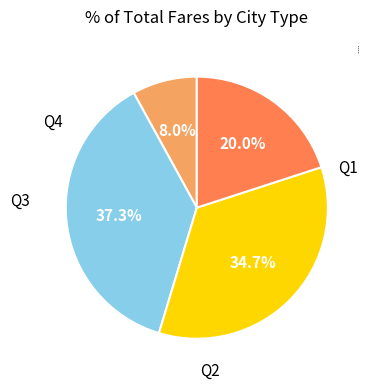

To the nearest percent, what portion does Q3 represent?

35%